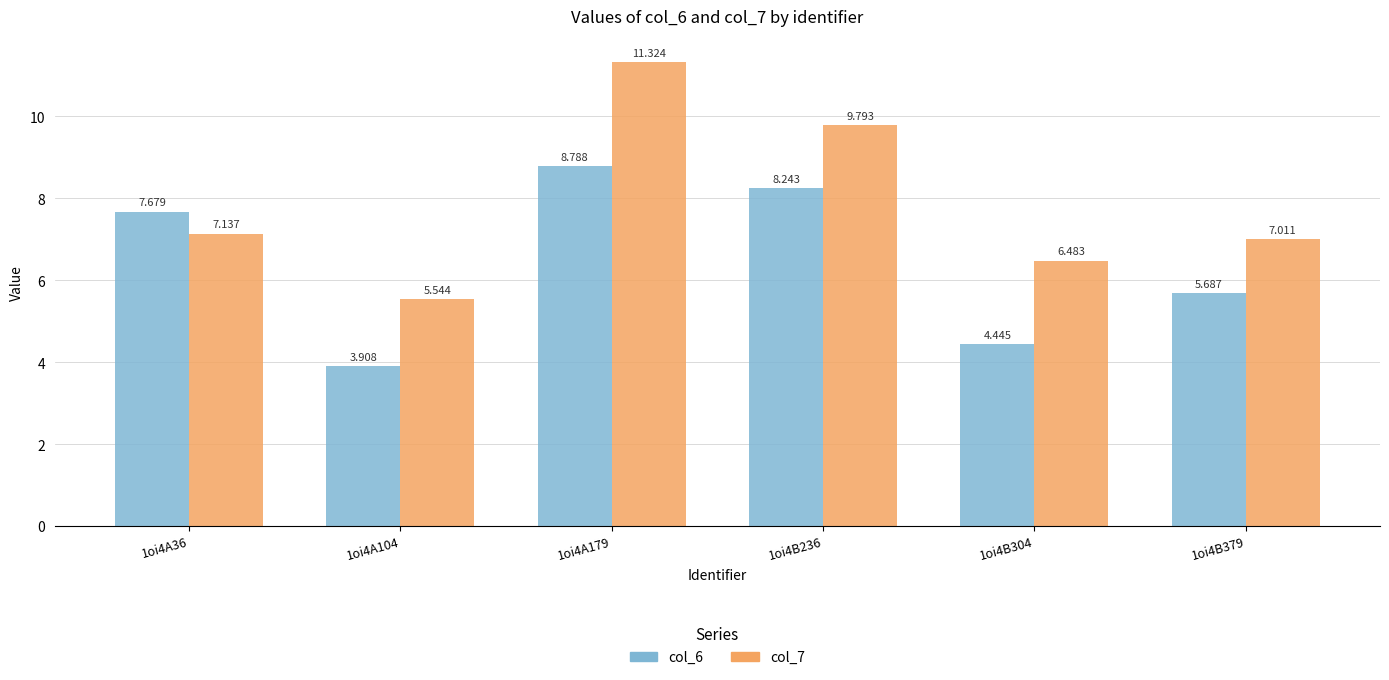

What is the label of the 5th bar from the right?

1oi4A104